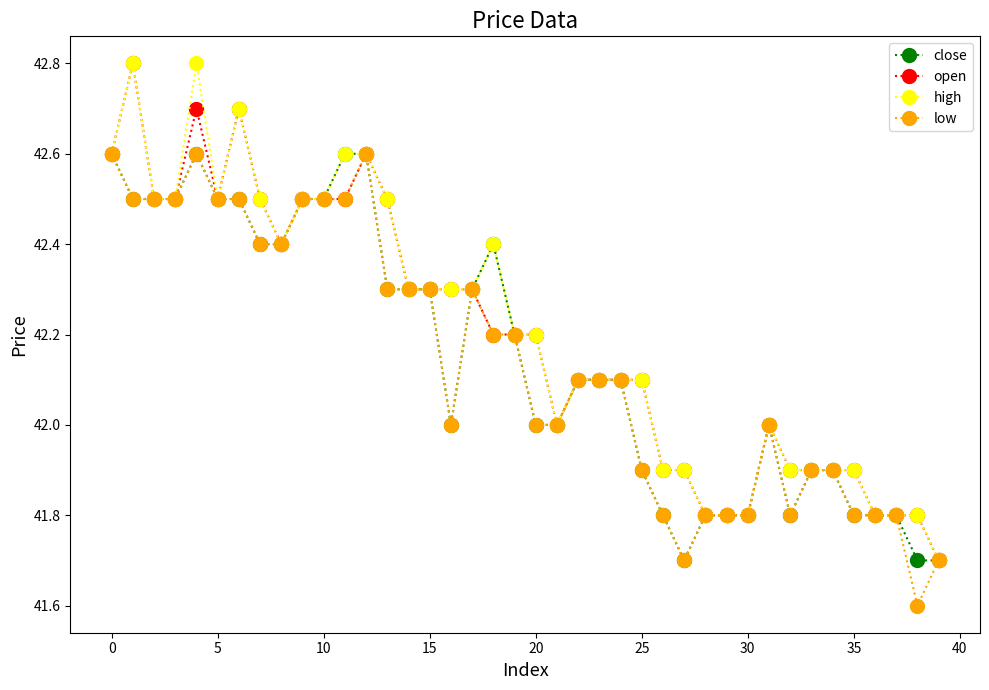

How many distinct data groups are displayed?

4